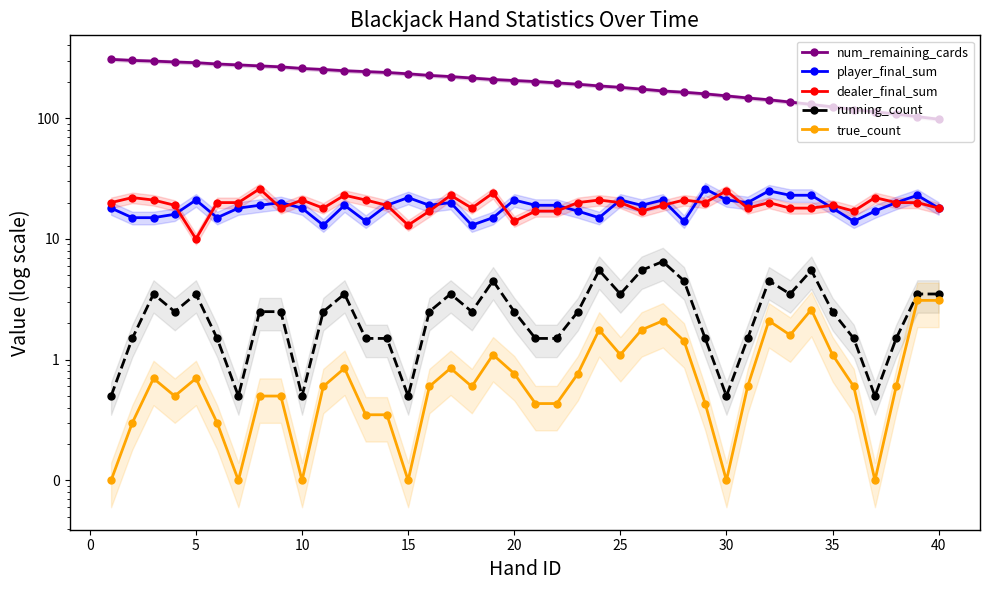

What is the average value of the running_count series?

2.6